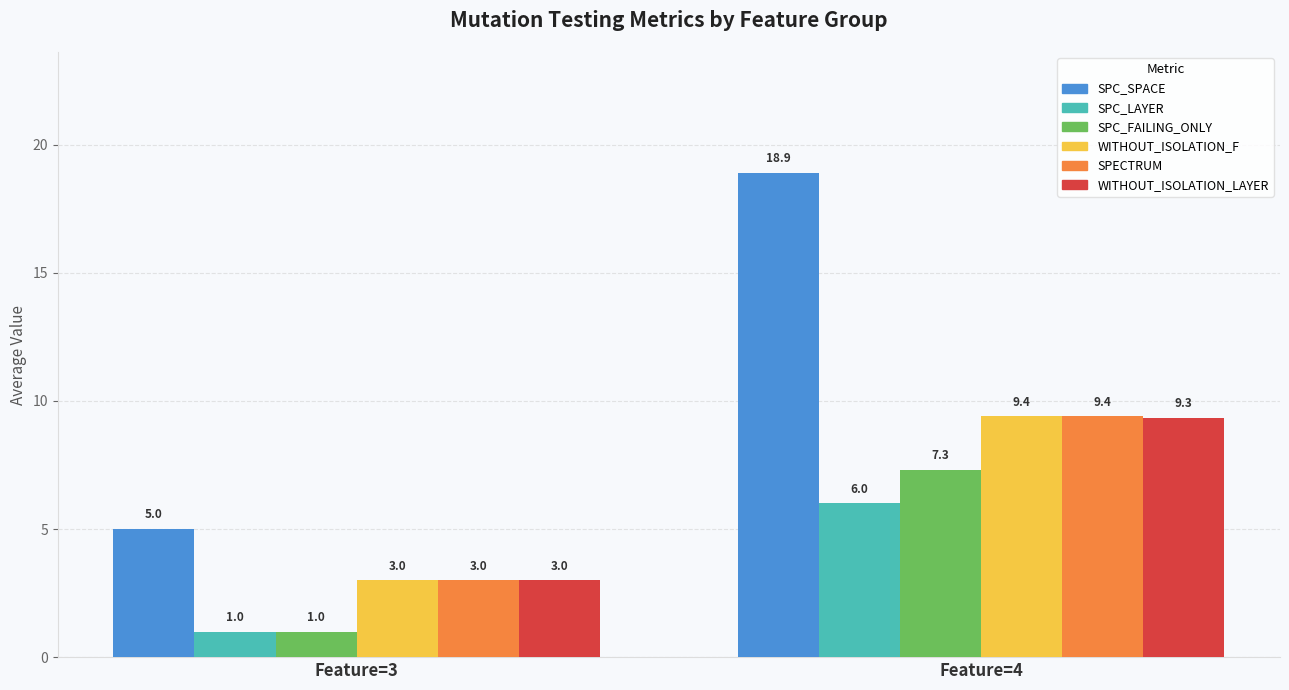

Are the bars horizontal?

No